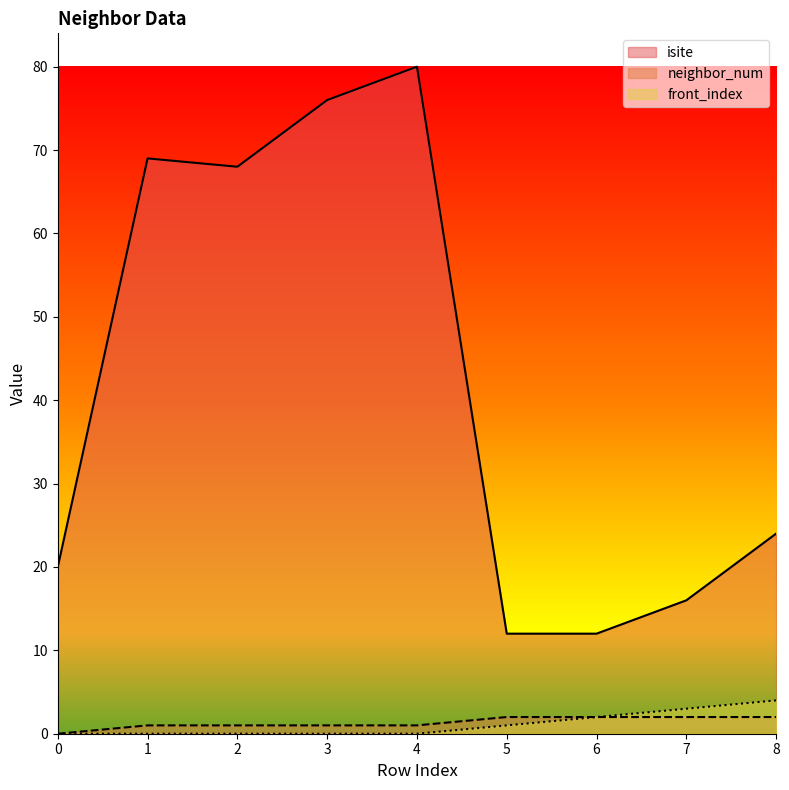

Rank the series by their maximum value, from lowest to highest.

neighbor_num, front_index, isite